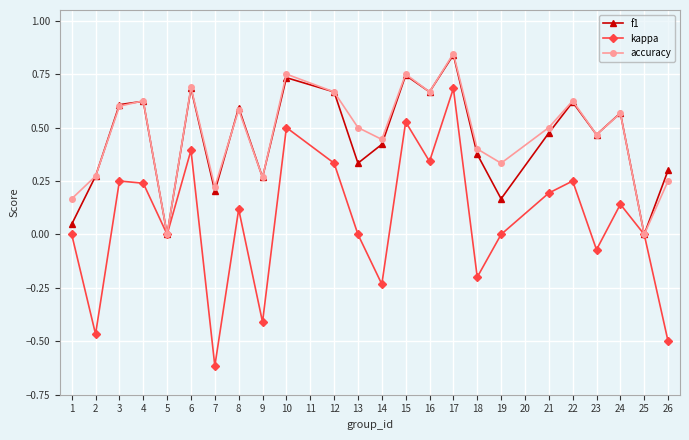

What is the minimum value for kappa?

-0.6